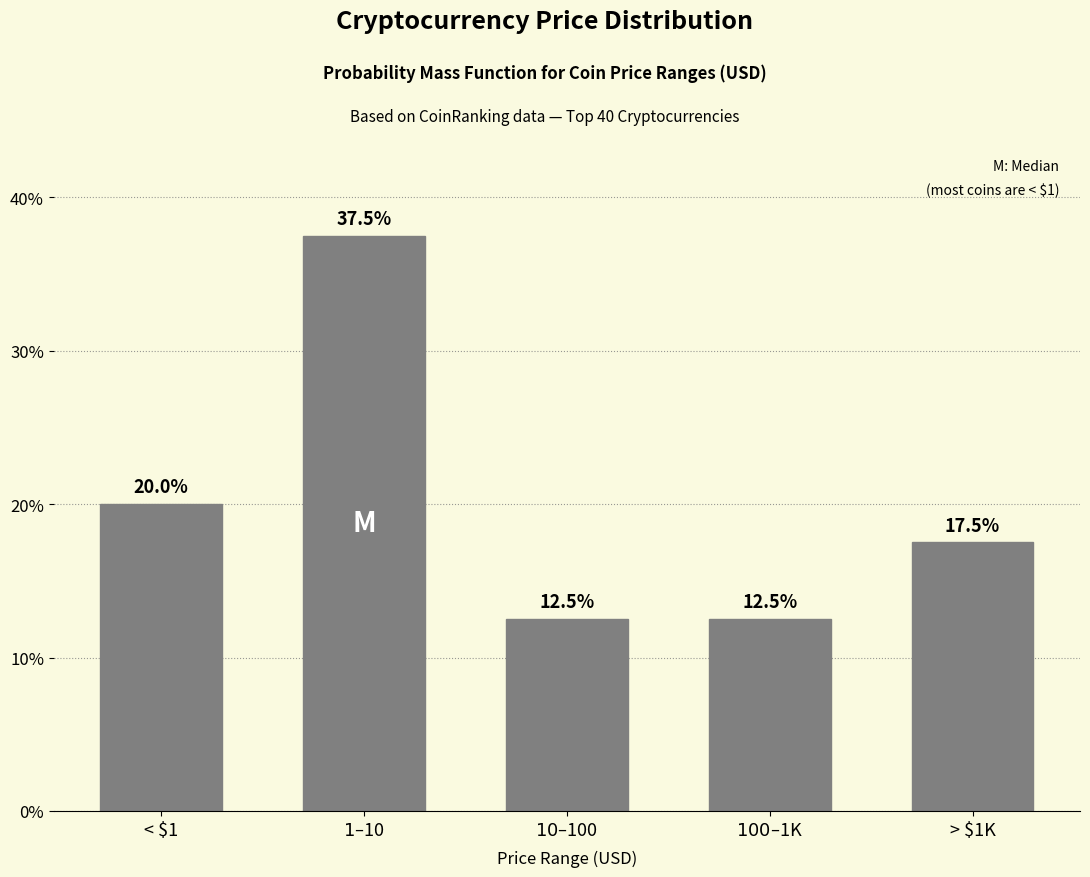

Reading right to left, list all the values displayed in this chart.

17.5	12.5	12.5	37.5	20.0